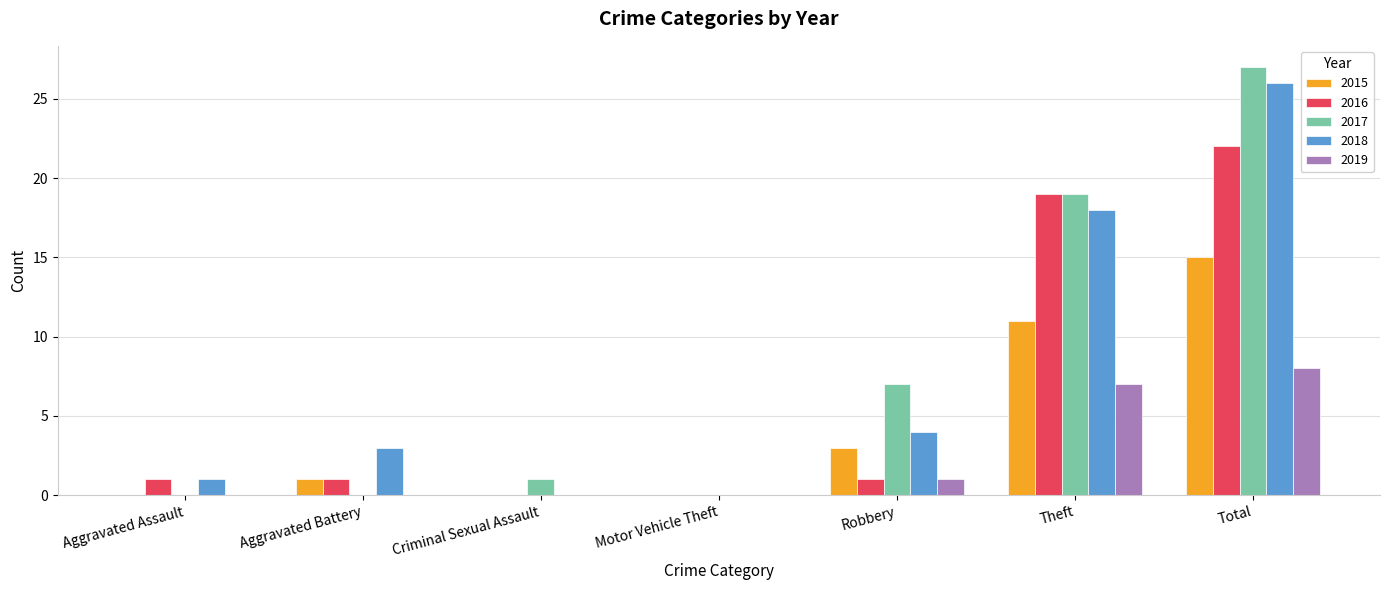

At which category does the chart reach its peak across all series?

Total